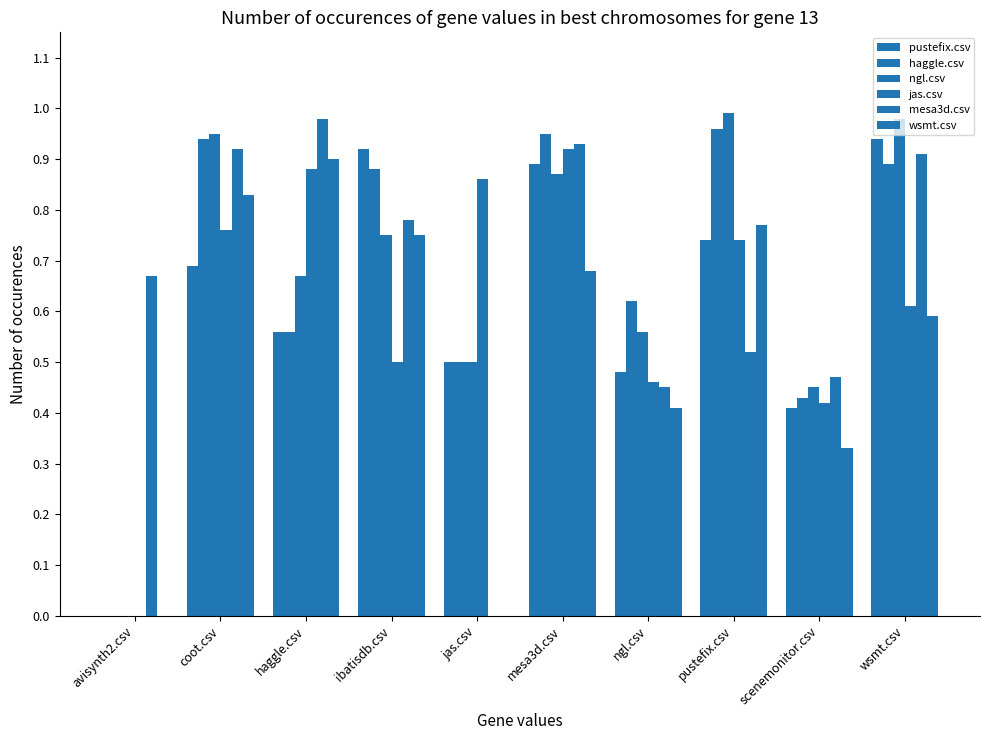

How many data points does each series have?

10